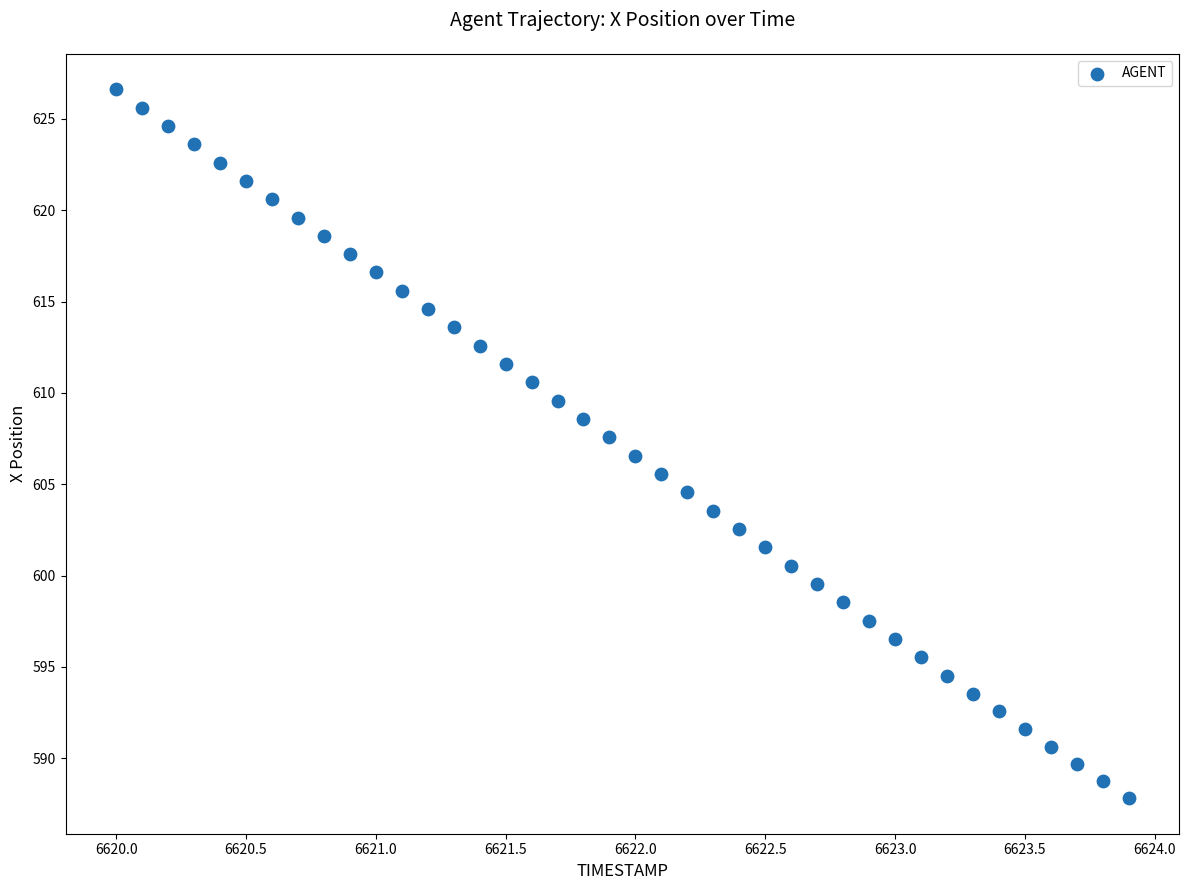

What is the range of Y values (max minus min)?

38.8